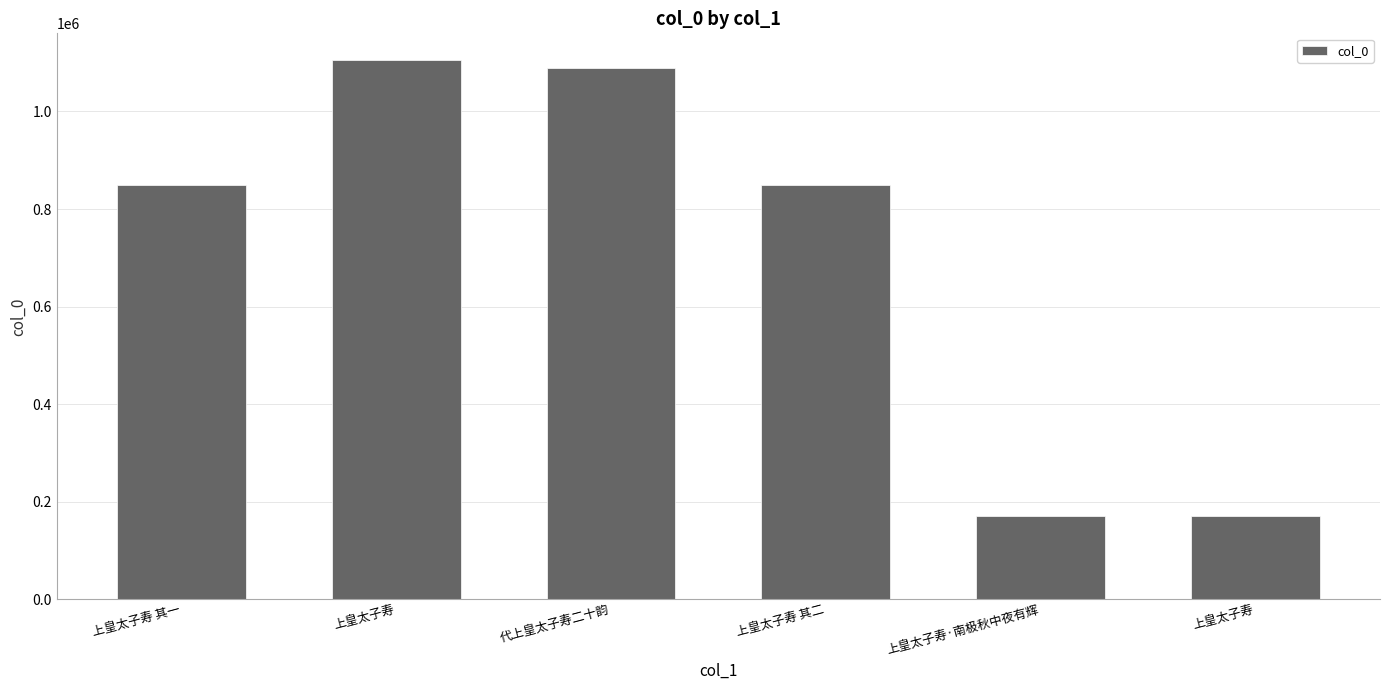

How many bars are there in total?

6